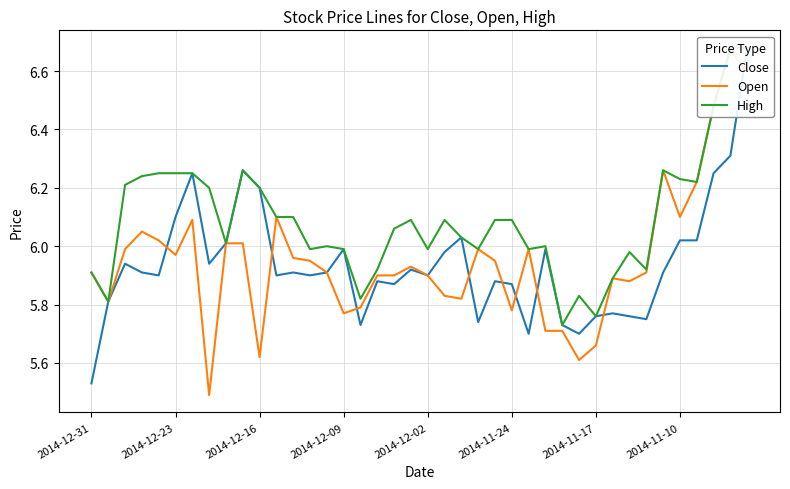

Reading left to right, extract all data points from this chart.

Close: 5.5	5.8	5.9	5.9	5.9	6.1	6.2	5.9	6.0	6.3	6.2	5.9	5.9	5.9	5.9	6.0	5.7	5.9	5.9	5.9	5.9	6.0	6.0	5.7	5.9	5.9	5.7	6.0	5.7	5.7	5.8	5.8	5.8	5.8	5.9	6.0	6.0	6.2	6.3	6.7
Open: 5.9	5.8	6.0	6.0	6.0	6.0	6.1	5.5	6.0	6.0	5.6	6.1	6.0	6.0	5.9	5.8	5.8	5.9	5.9	5.9	5.9	5.8	5.8	6.0	6.0	5.8	6.0	5.7	5.7	5.6	5.7	5.9	5.9	5.9	6.3	6.1	6.2	6.5	6.7	6.6
High: 5.9	5.8	6.2	6.2	6.2	6.2	6.2	6.2	6.0	6.3	6.2	6.1	6.1	6.0	6.0	6.0	5.8	5.9	6.1	6.1	6.0	6.1	6.0	6.0	6.1	6.1	6.0	6.0	5.7	5.8	5.8	5.9	6.0	5.9	6.3	6.2	6.2	6.5	6.7	6.7